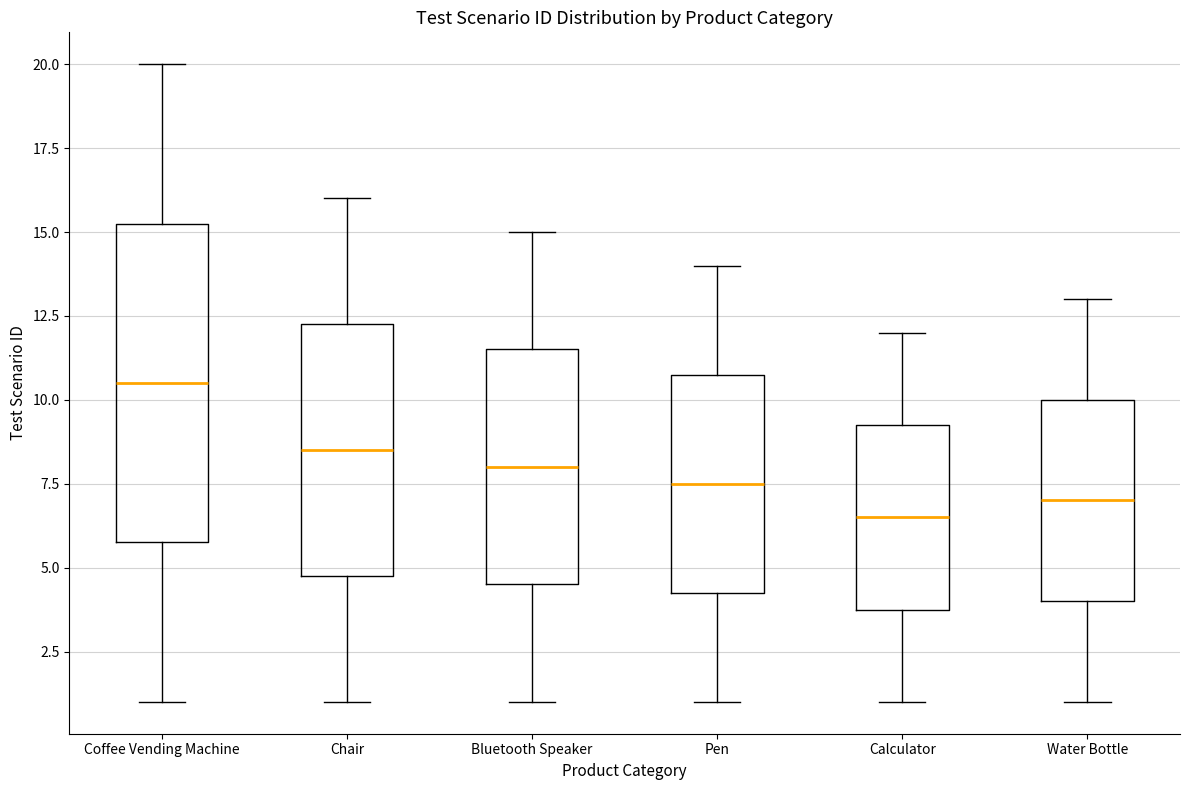

Comparing the boxes themselves (not the whiskers), which one is the tallest?

Coffee Vending Machine